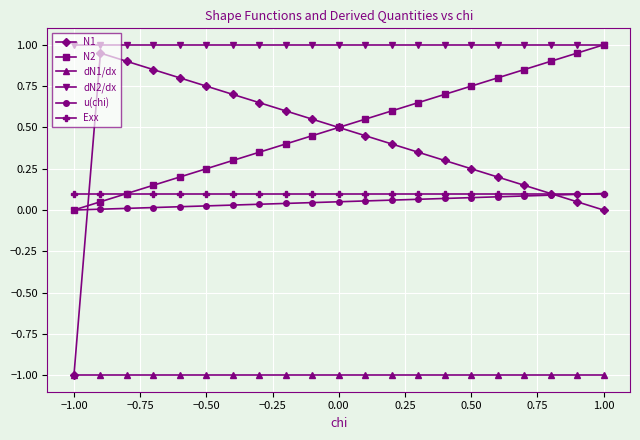

True or false: N2 has more than 0 interior local peaks.

False